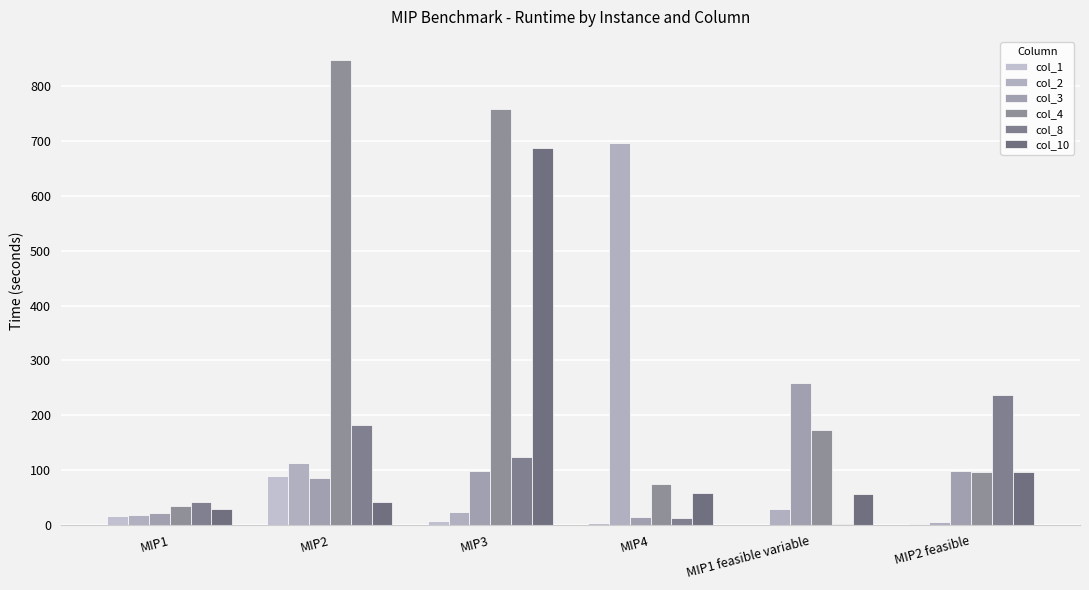

What is the smallest value displayed?

0.1